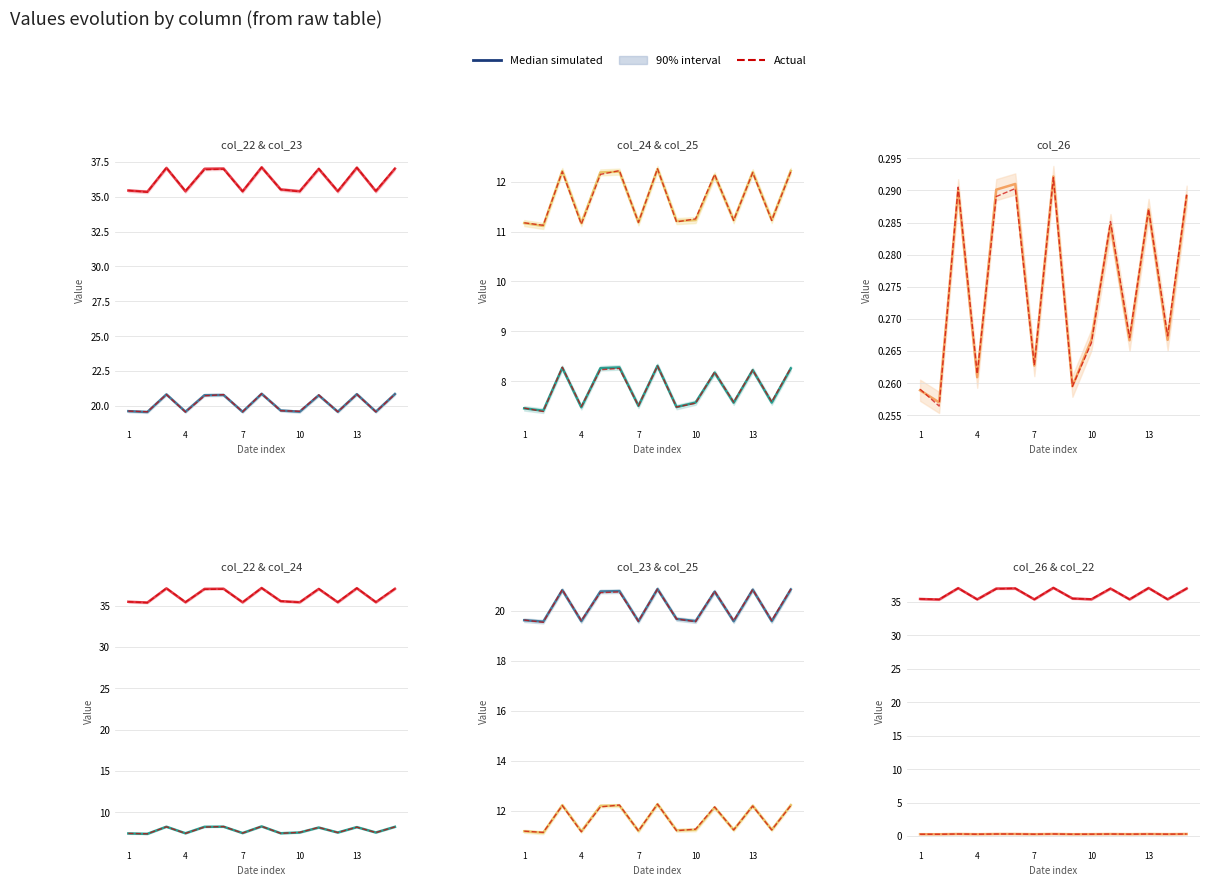

Does the chart have visible grid lines?

Yes